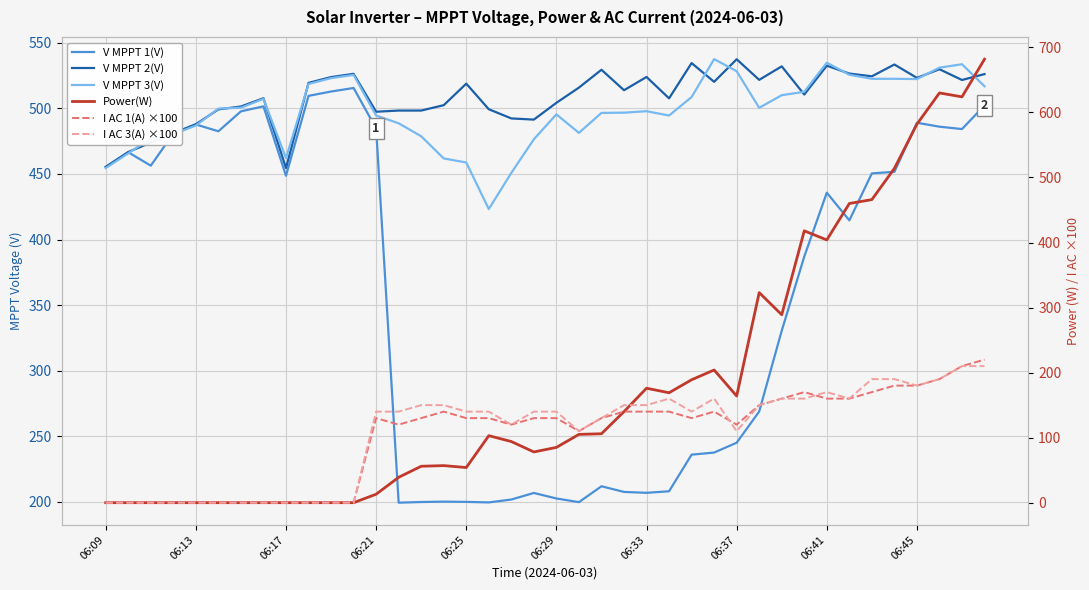

How many data points in V MPPT 3(V) are above 499?

20